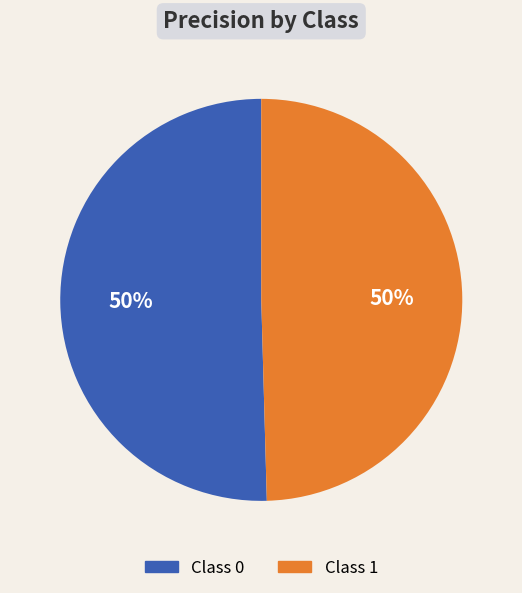

To the nearest percent, what is the average slice percentage?

50%